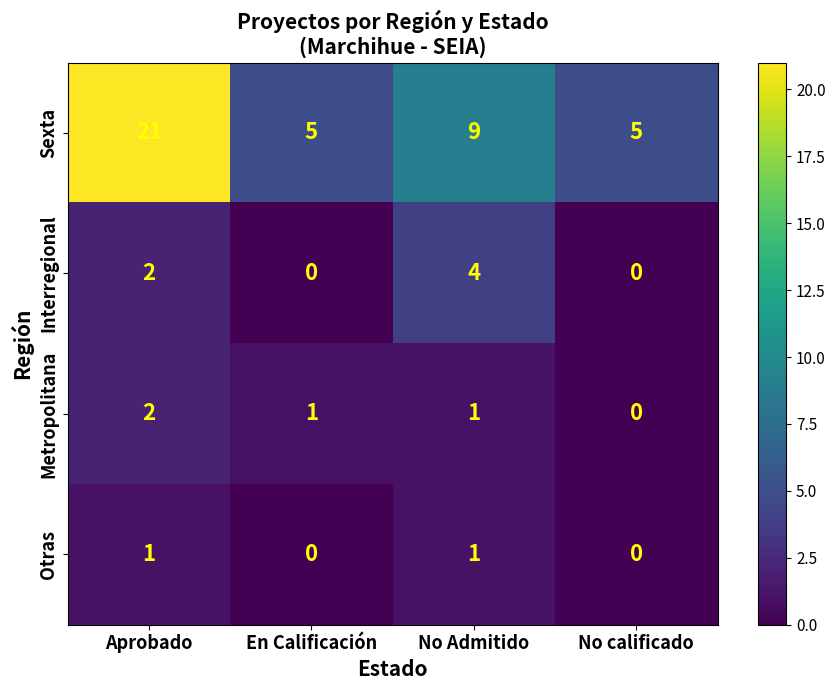

Reading left to right, transcribe all the data shown in this chart.

Sexta: 21	5	9	5
Interregional: 2	0	4	0
Metropolitana: 2	1	1	0
Otras: 1	0	1	0